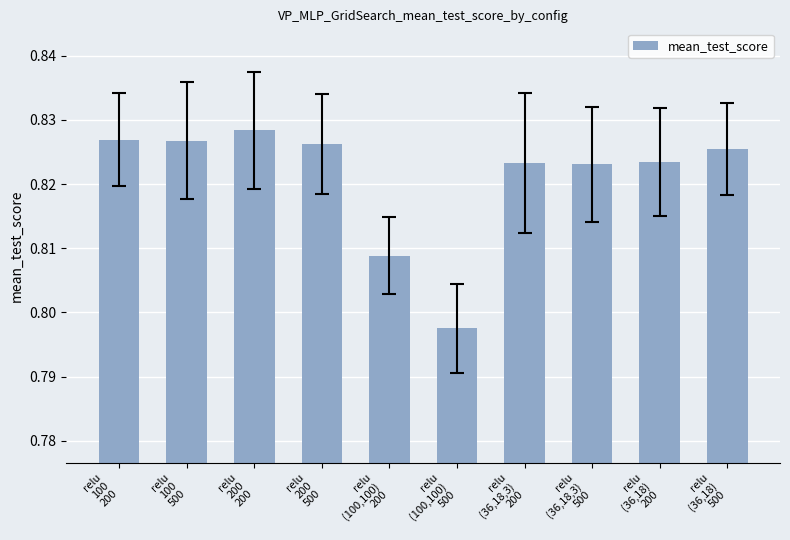

What is the sum of all values?

8.2